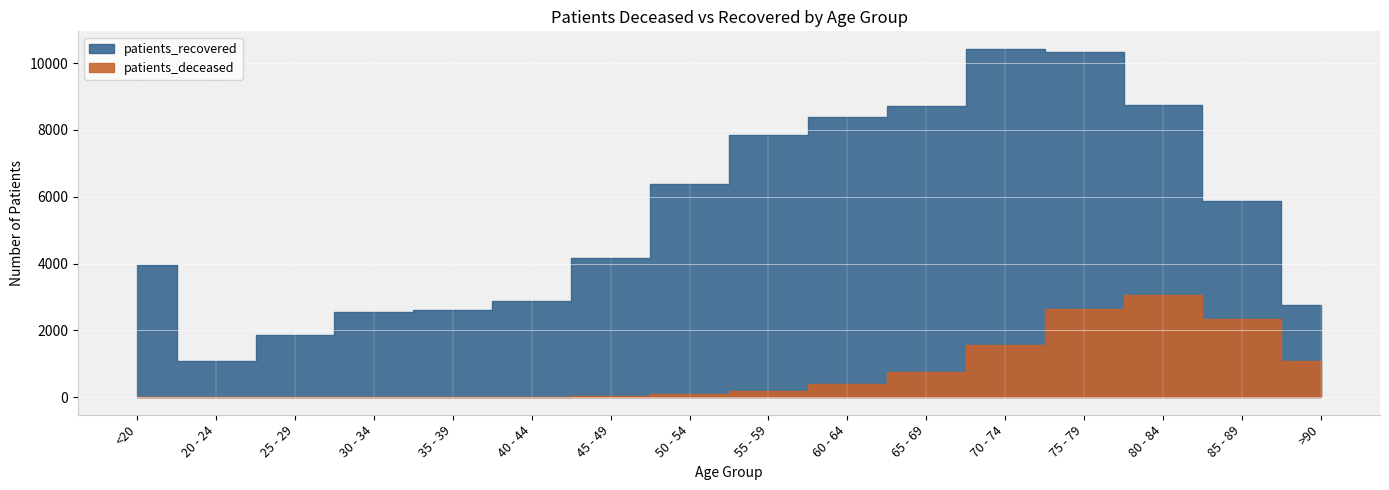

Which series has the largest range (max minus min)?

patients_recovered